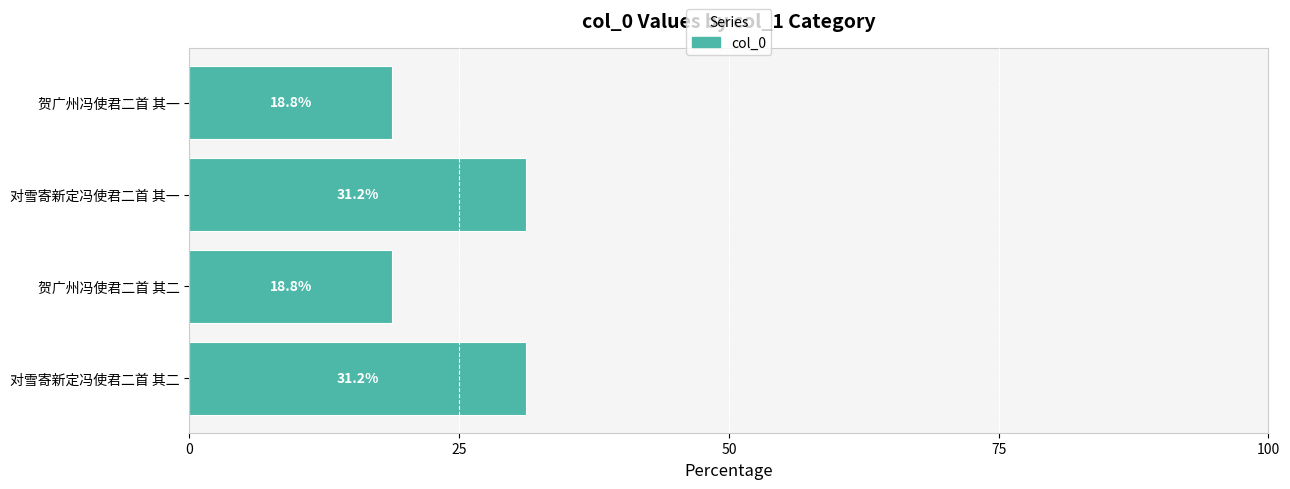

What is the ratio of the value at 对雪寄新定冯使君二首 其二 to the value at 贺广州冯使君二首 其一?

1.7